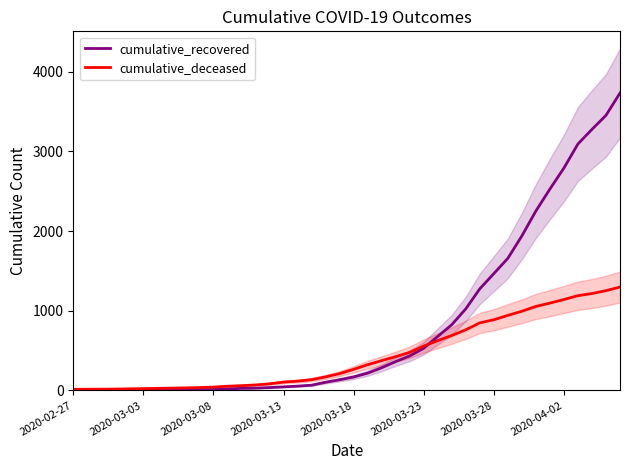

What is the sum of the cumulative_deceased values at 2020-03-03 and 2020-03-13?

128